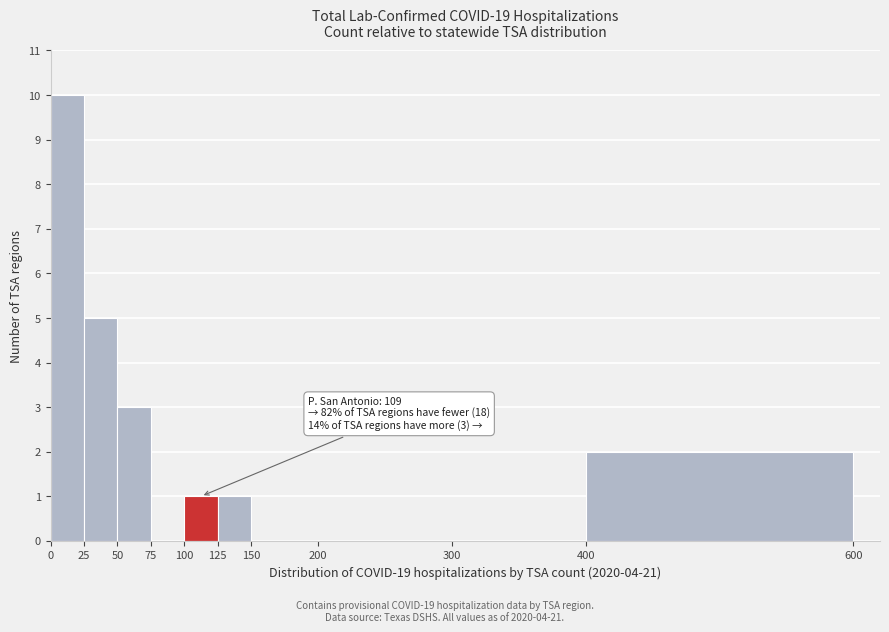

Which range on the x-axis has the tallest bar?

0 to 25